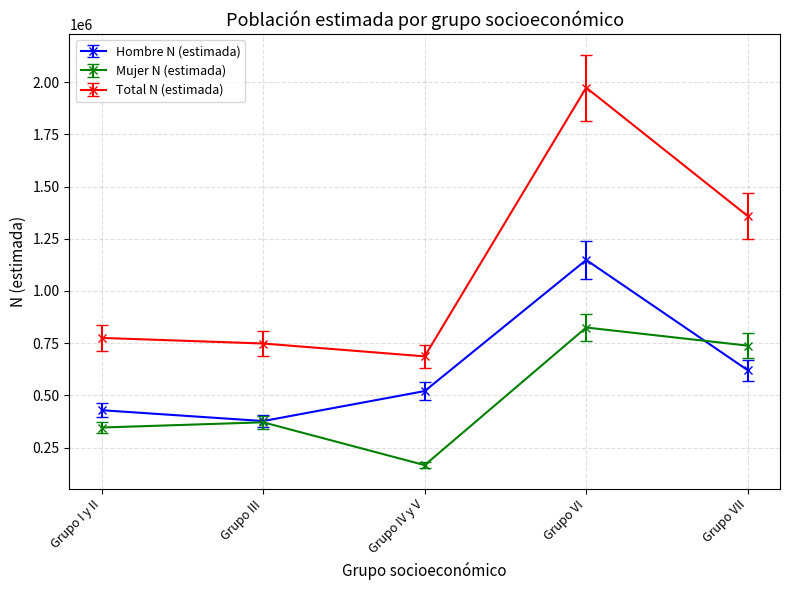

Reading left to right, extract all data points from this chart.

Hombre N (estimada): 429092	377227	520768	1148613	620706
Mujer N (estimada): 346174	371203	166123	825031	738244
Total N (estimada): 775266	748430	686890	1973644	1358950